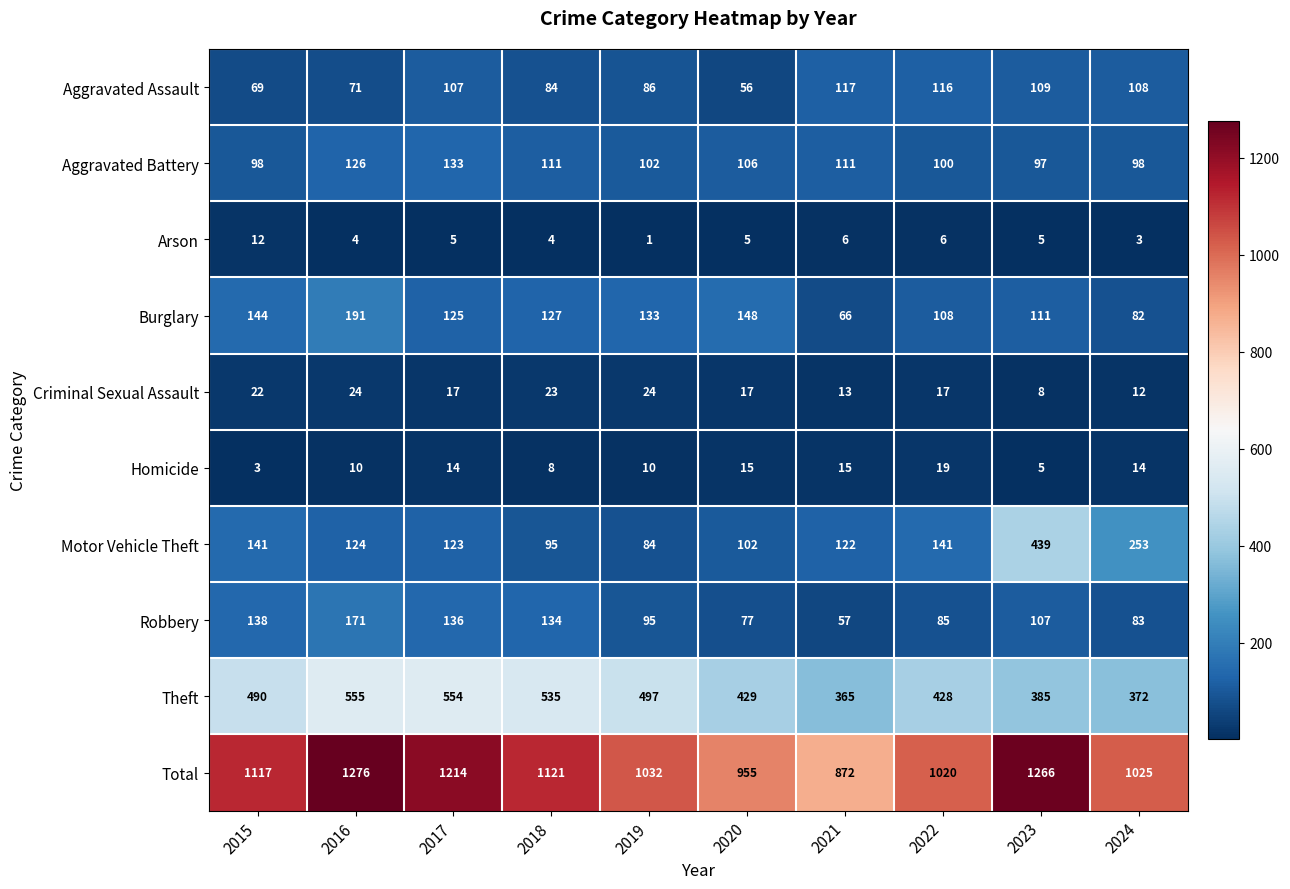

Where is Aggravated Assault nearest to the value 86?

2019